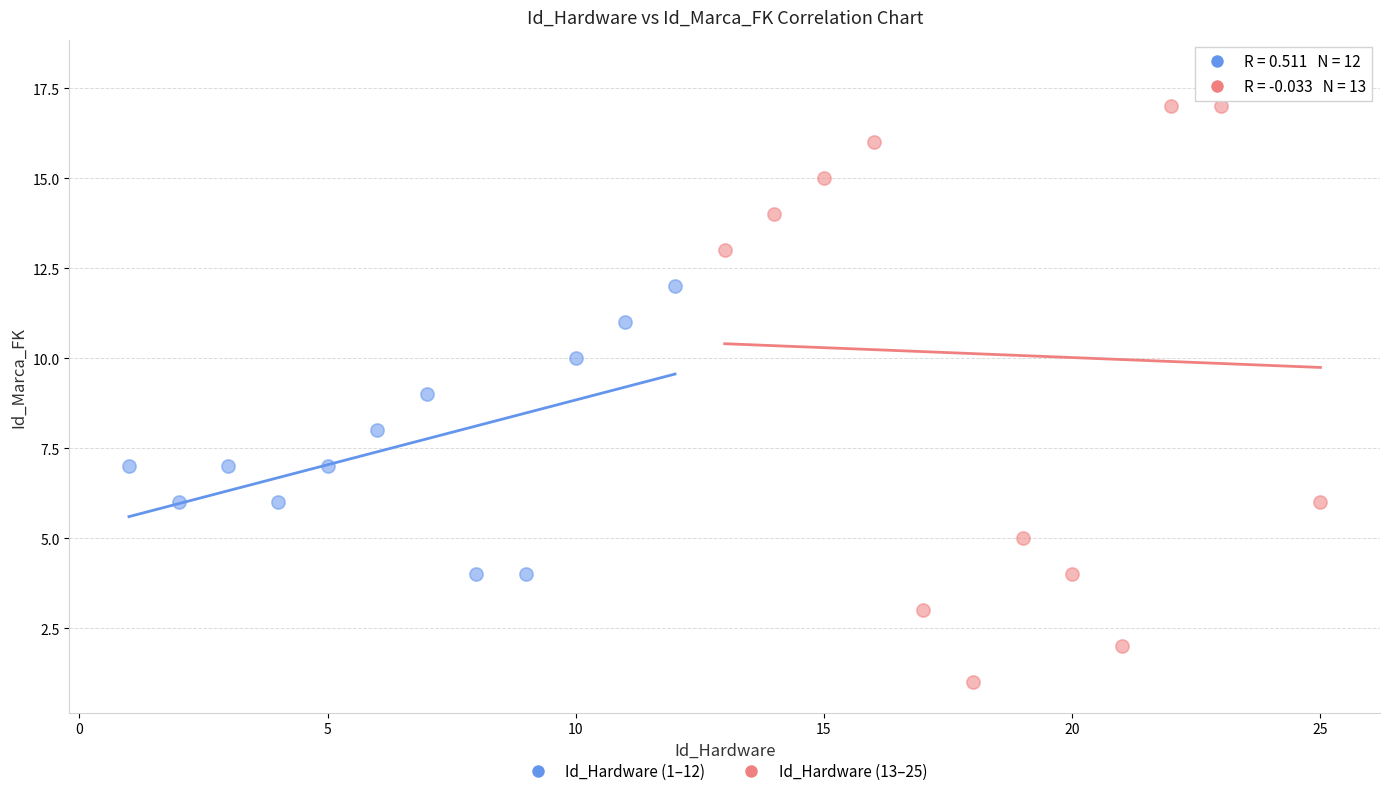

Which series reaches the maximum Y coordinate?

Id_Hardware (13–25)